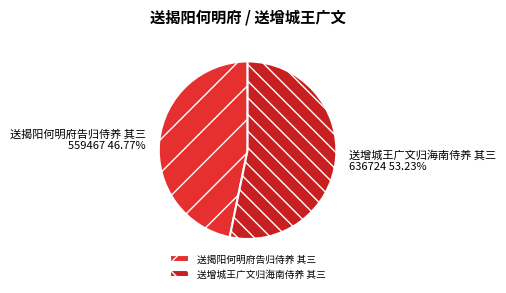

What is the ratio of the value at 送增城王广文归海南侍养 其三 to the value at 送揭阳何明府告归侍养 其三?

1.1